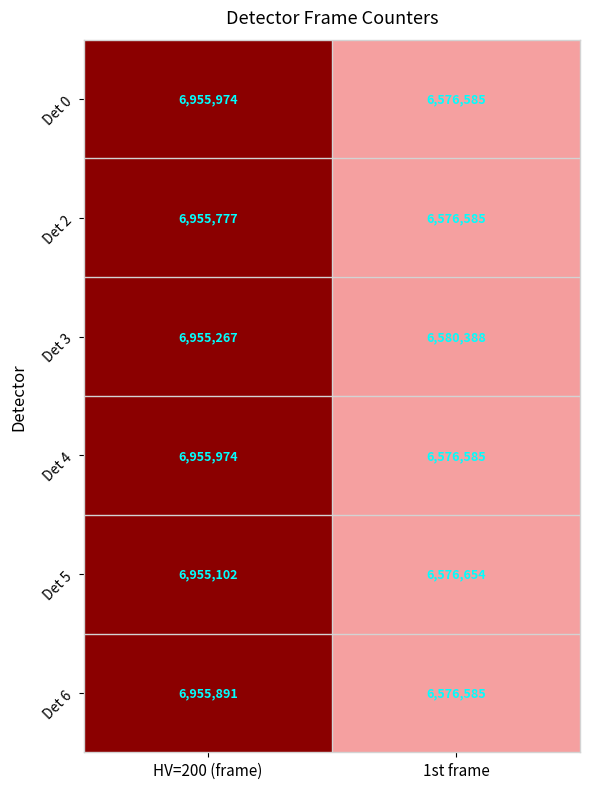

What is the approximate value of Det 2 at 1st frame, to the nearest 50?

6576600